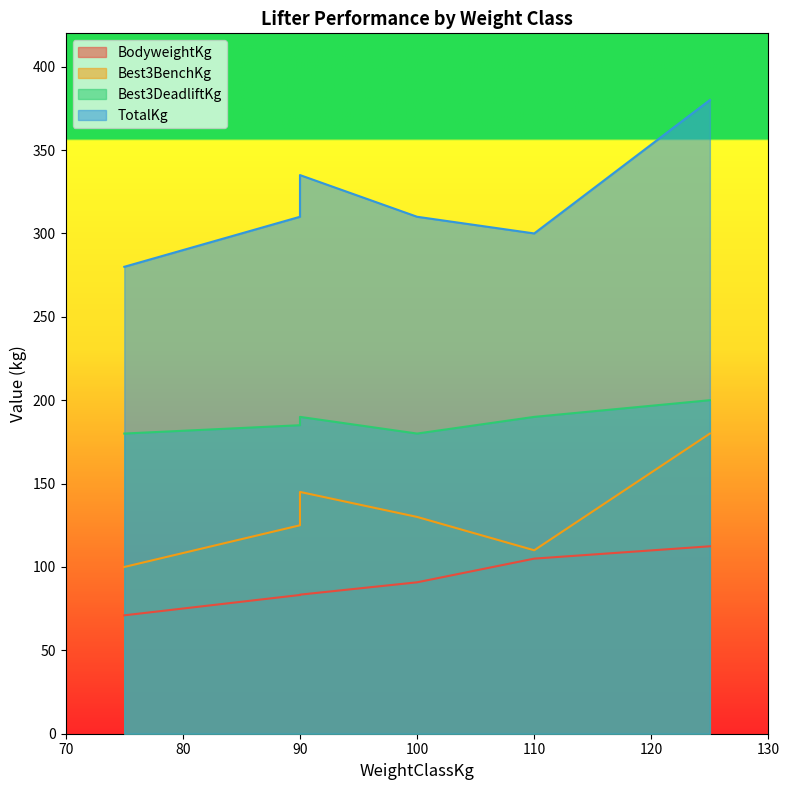

True or false: TotalKg and Best3BenchKg cross at least once.

False